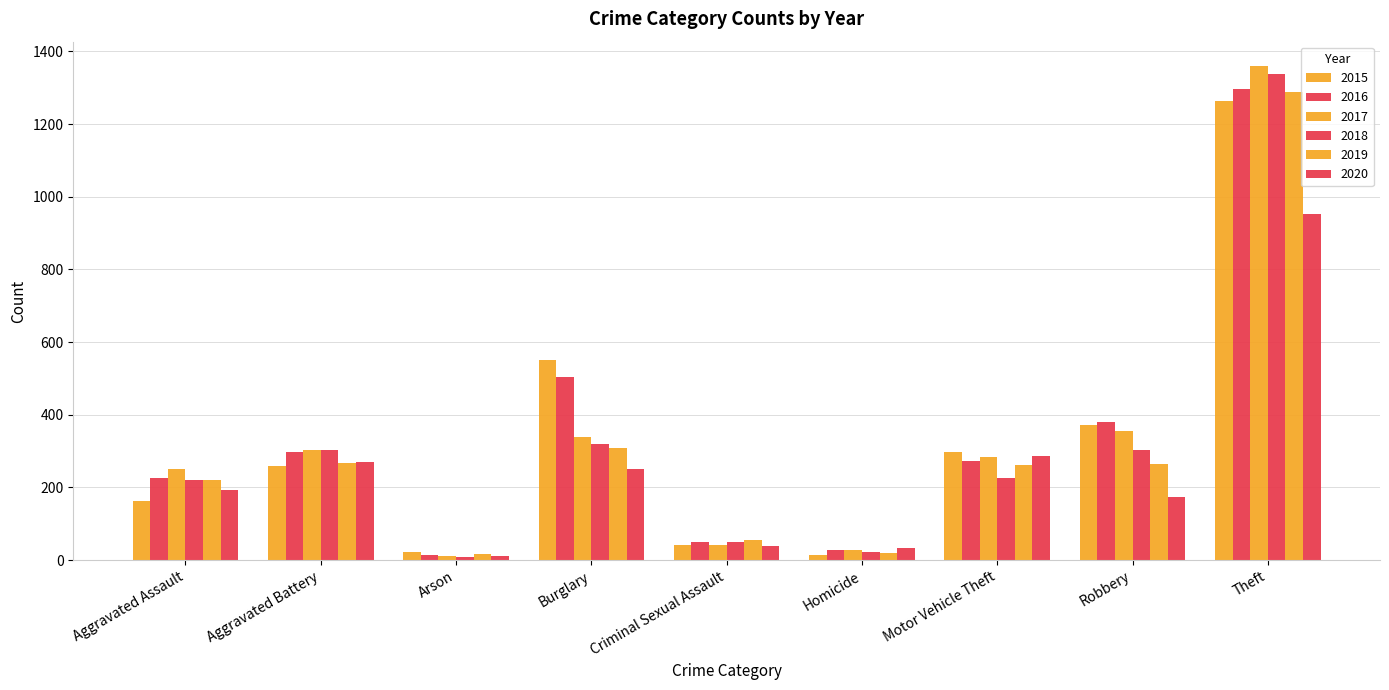

Rank the series at Aggravated Battery from lowest to highest value.

2015, 2019, 2020, 2016, 2018, 2017